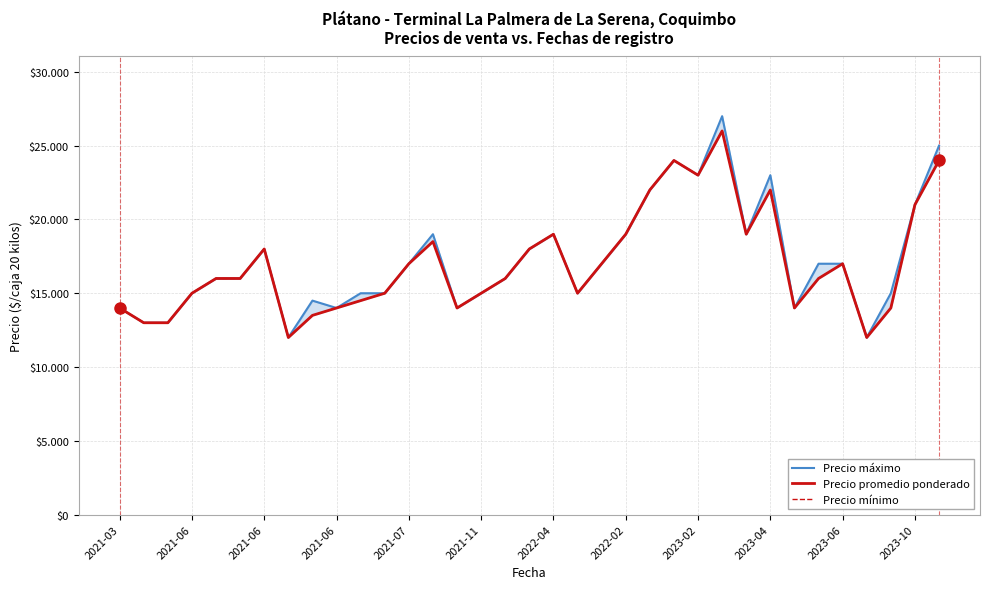

How many interior local valleys does the Precio máximo series have?

8